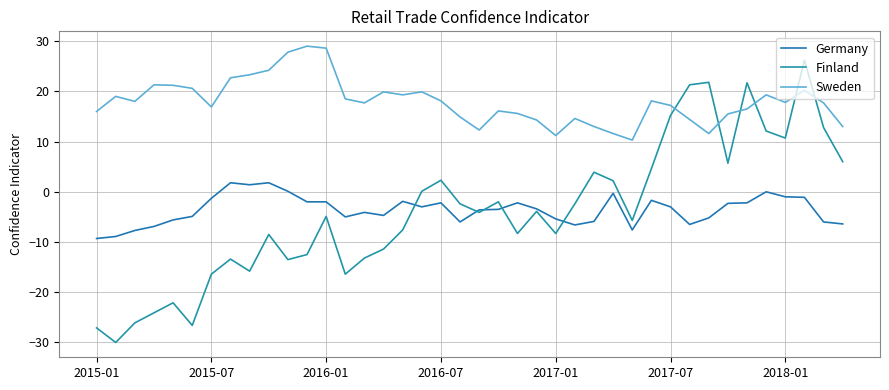

Does the chart have visible grid lines?

Yes